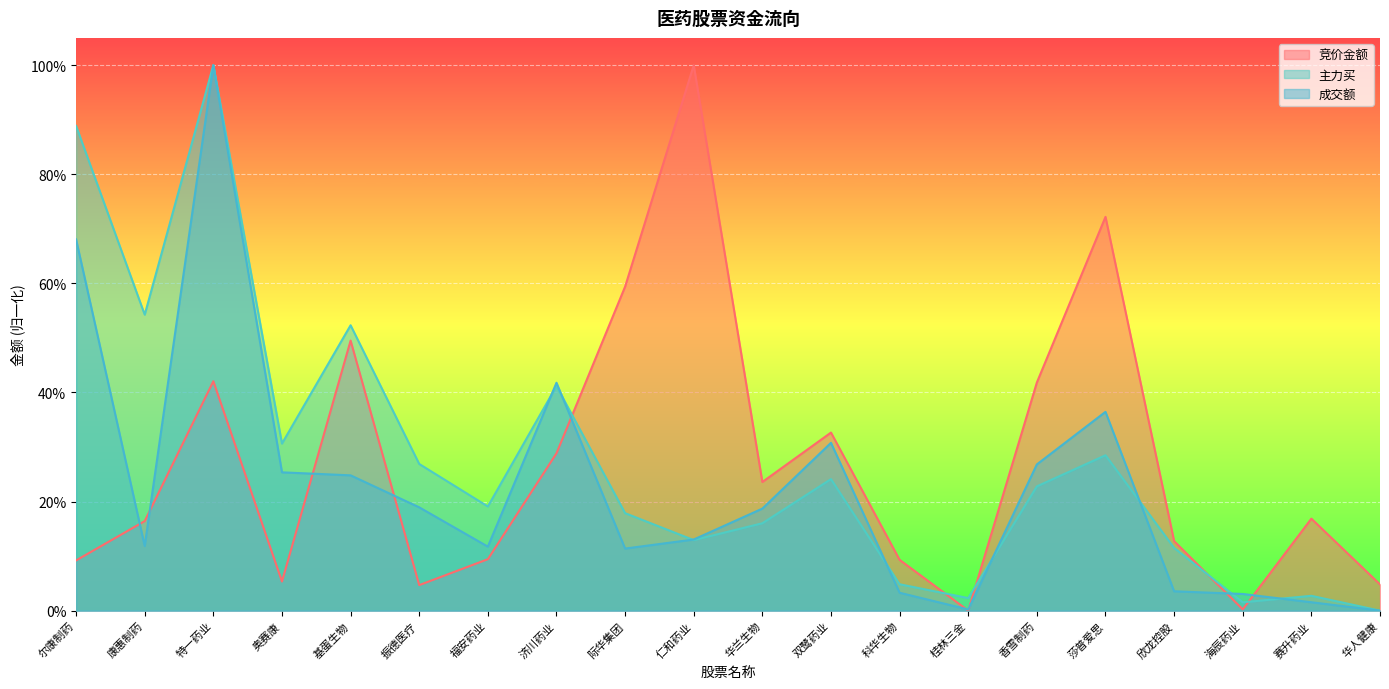

What is the average value of the 主力买 series?

0.3